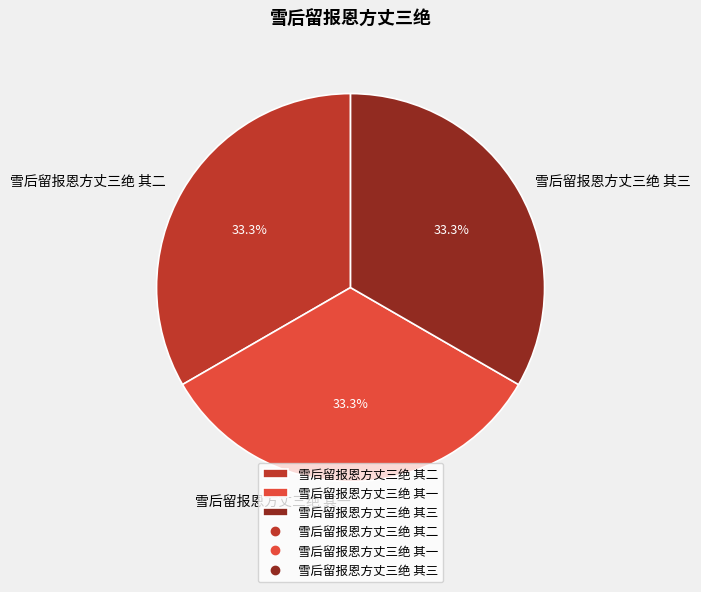

Does 雪后留报恩方丈三绝 其三 represent more than half of the total?

No